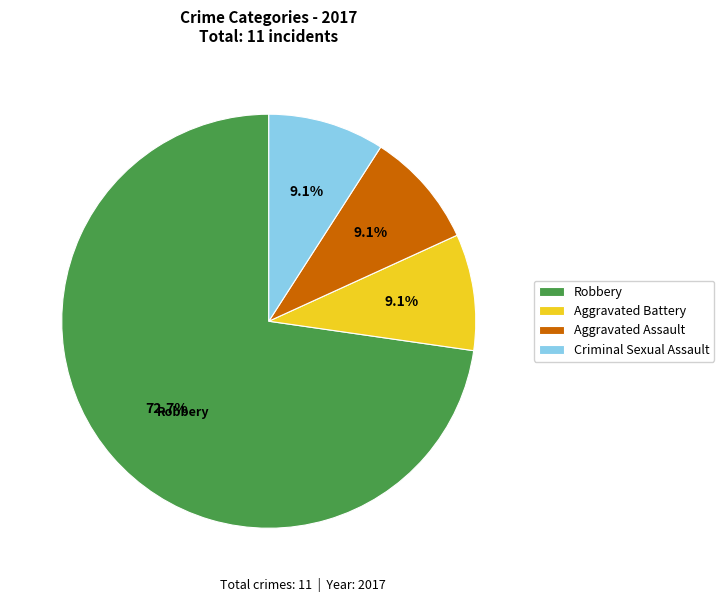

What is the largest slice in the pie chart?

Robbery